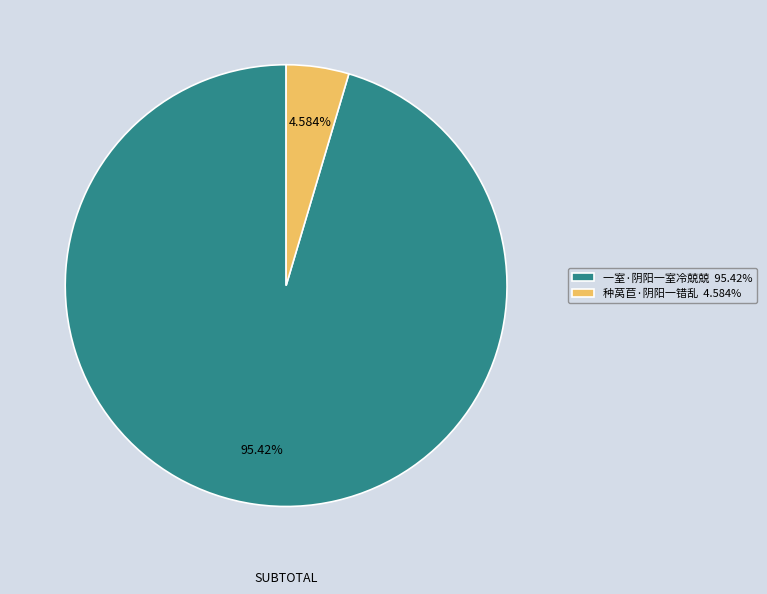

Do 一室·阴阳一室冷兢兢 and 种莴苣·阴阳一错乱 together represent more than half of the pie?

Yes